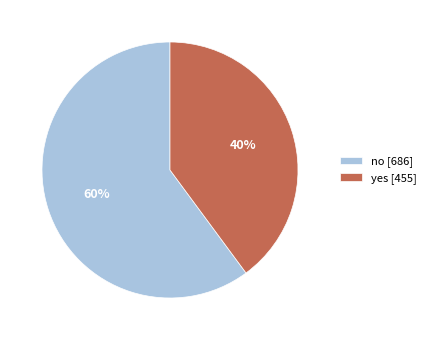

The yes slice represents 40% of the pie. True or false?

True